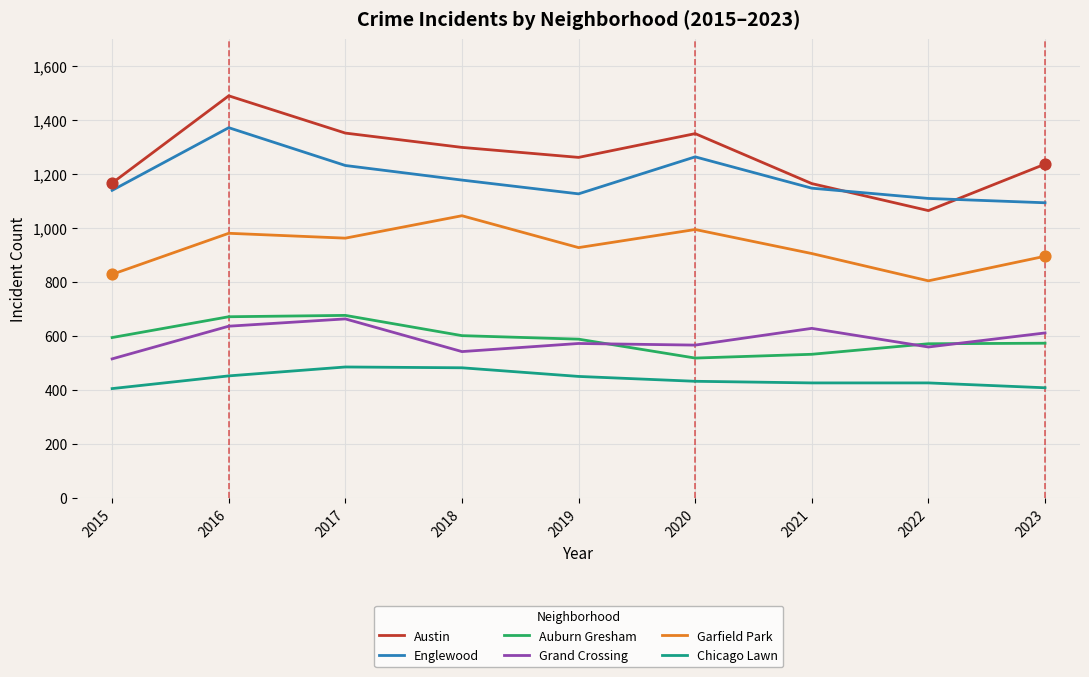

Which series has the widest spread of values?

Austin